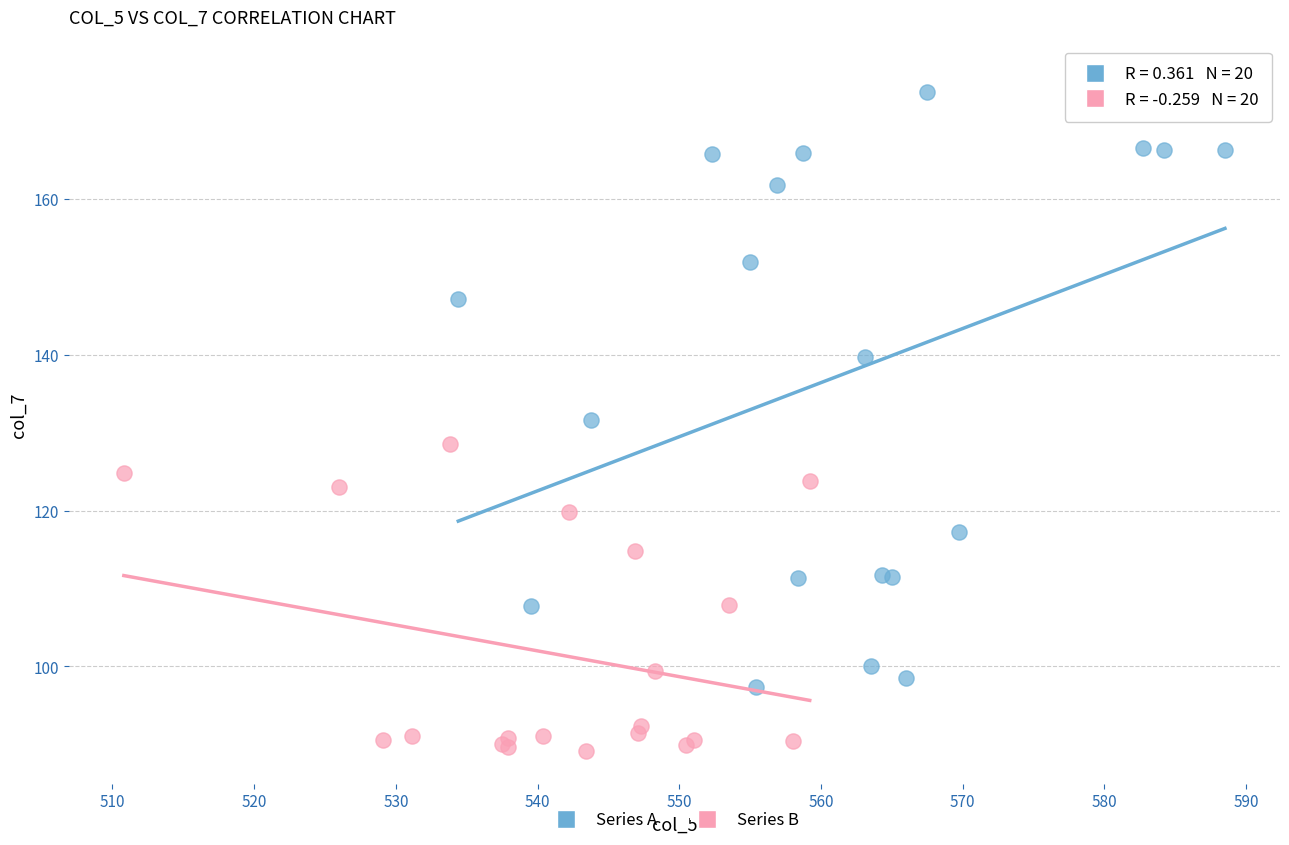

Which series contains the highest Y value?

Series A